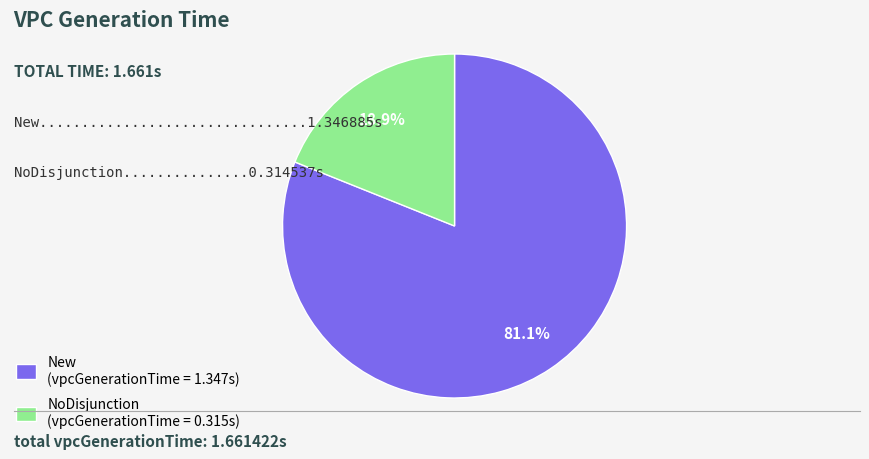

Which slice is the smallest?

NoDisjunction (vpcGenerationTime = 0.315s)